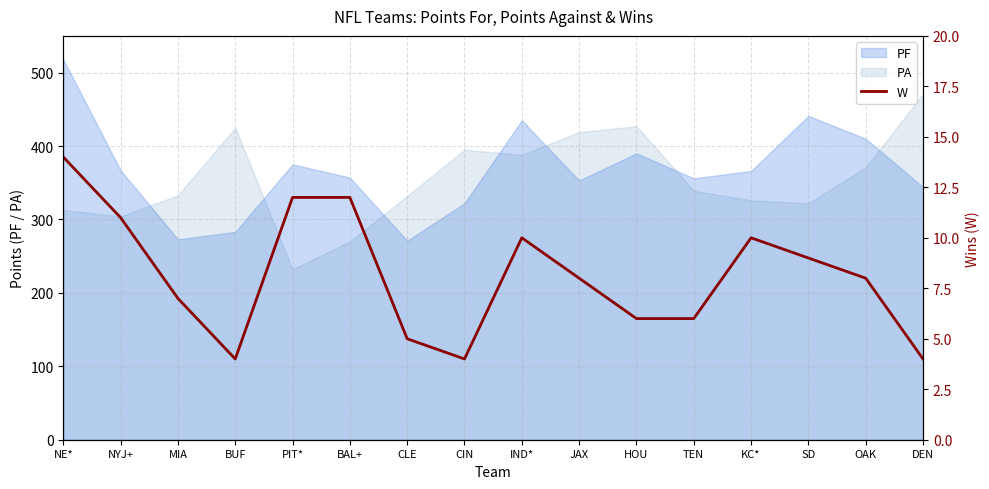

How many interior local valleys (lower than both neighbors) does the data have?

2